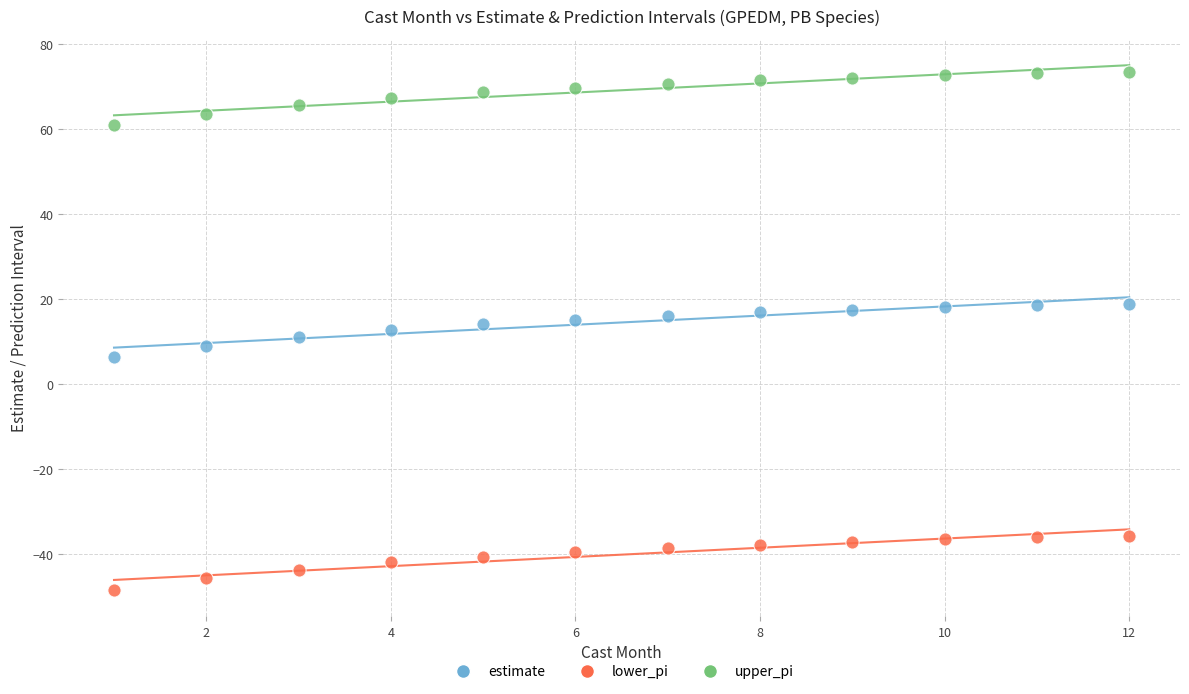

Which series has the widest spread of Y values?

lower_pi